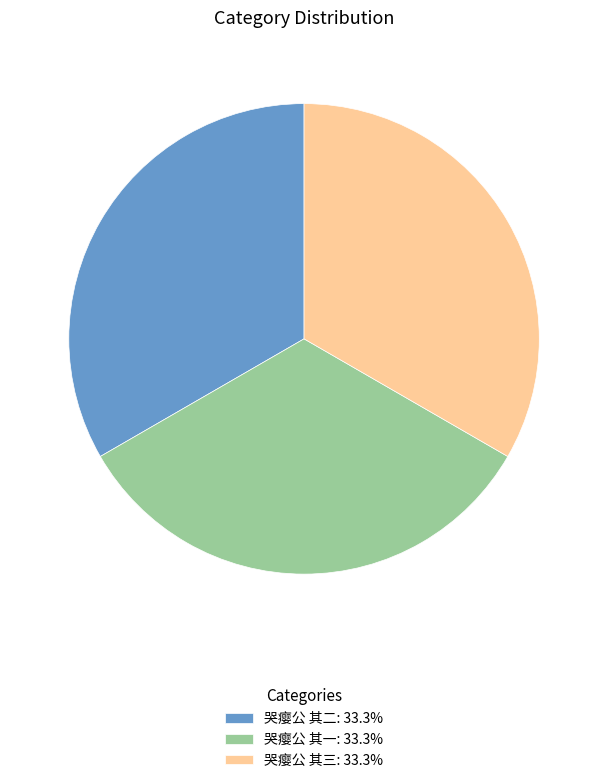

What is the ratio of the value at 哭瘿公 其一: 33.3% to the value at 哭瘿公 其三: 33.3%?

1.0